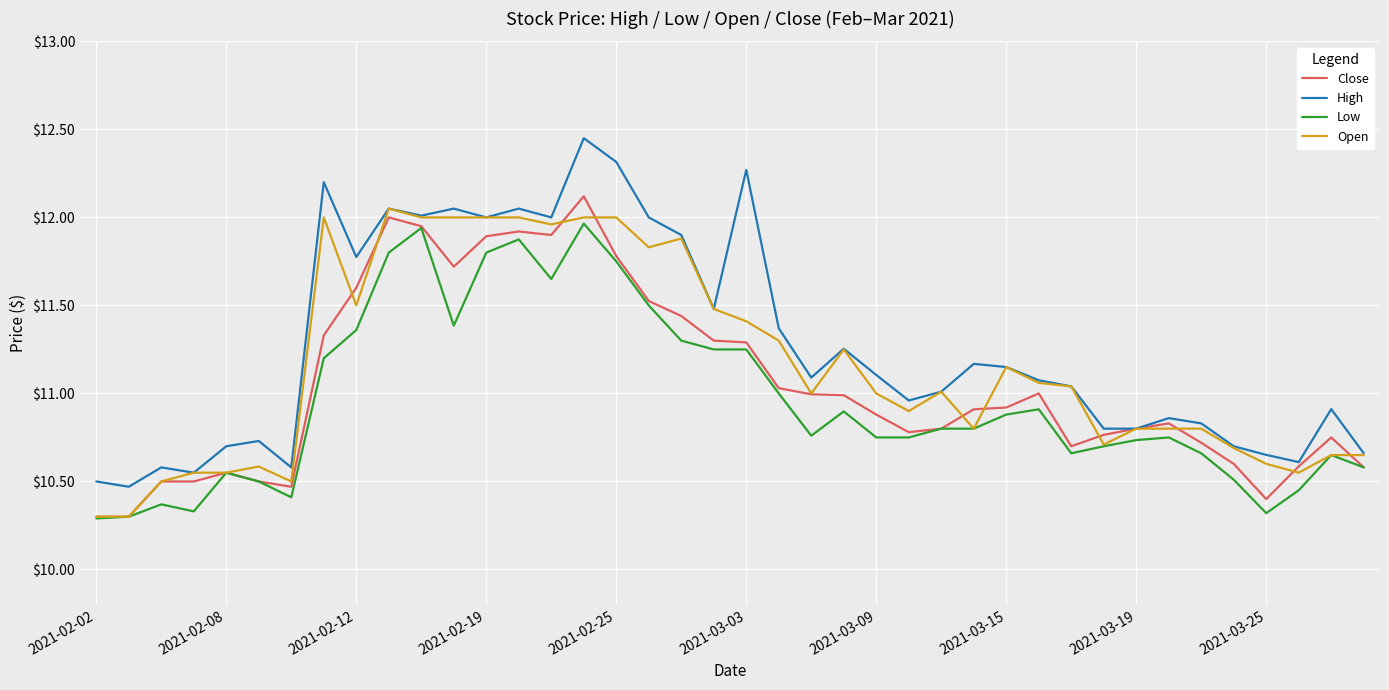

What is the minimum value for Close?

10.3